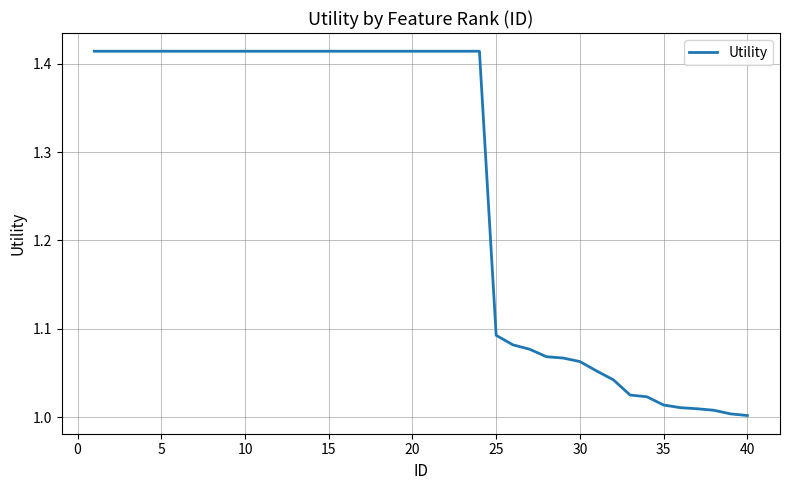

What is the difference between the maximum and minimum values?

0.4